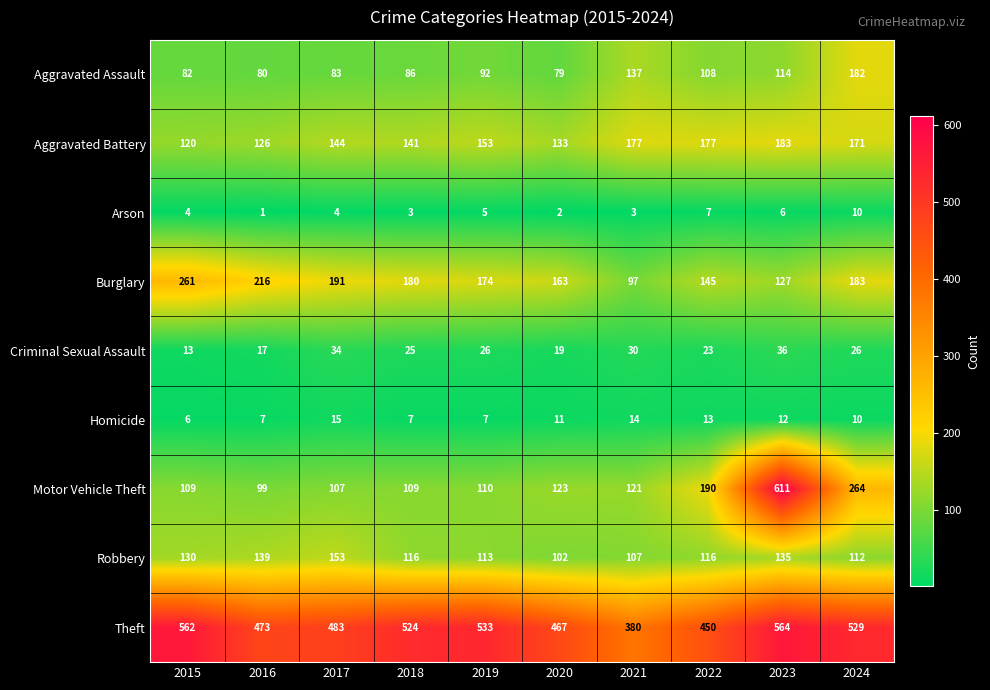

Rank the series at 2017 from highest to lowest value.

Theft, Burglary, Robbery, Aggravated Battery, Motor Vehicle Theft, Aggravated Assault, Criminal Sexual Assault, Homicide, Arson